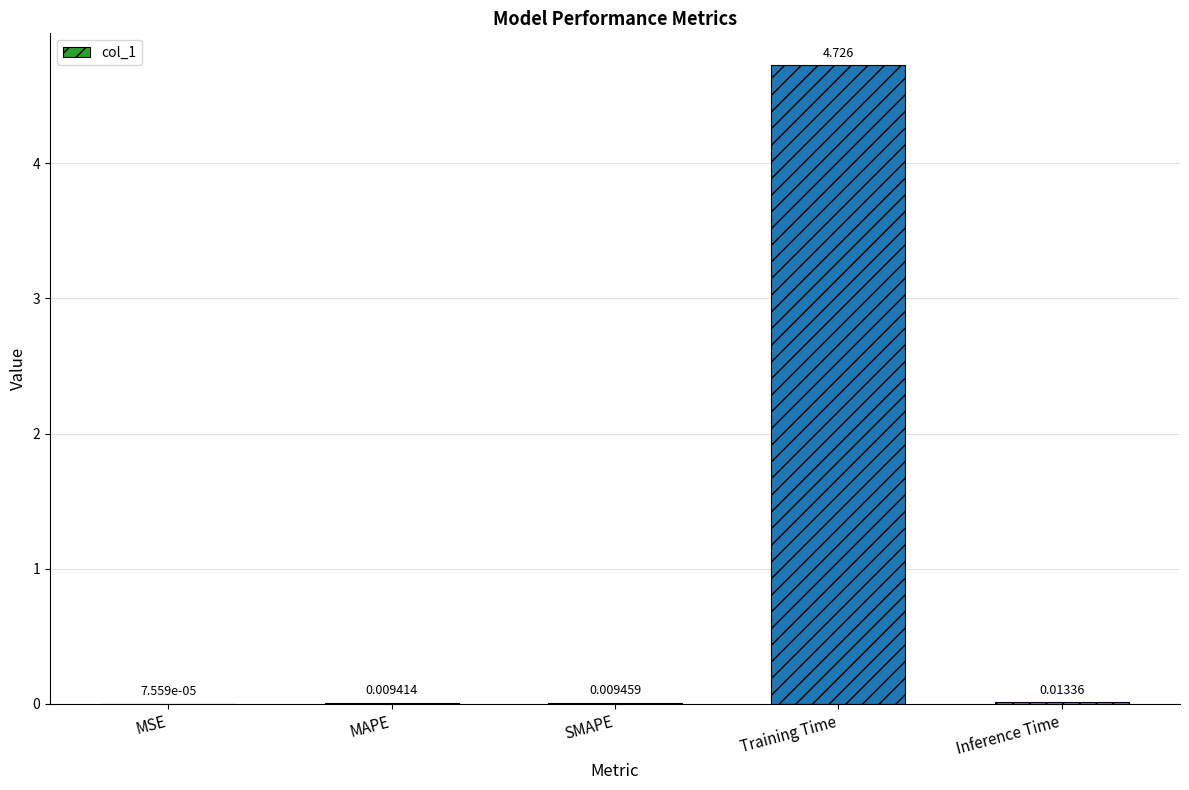

Are the bars horizontal?

No